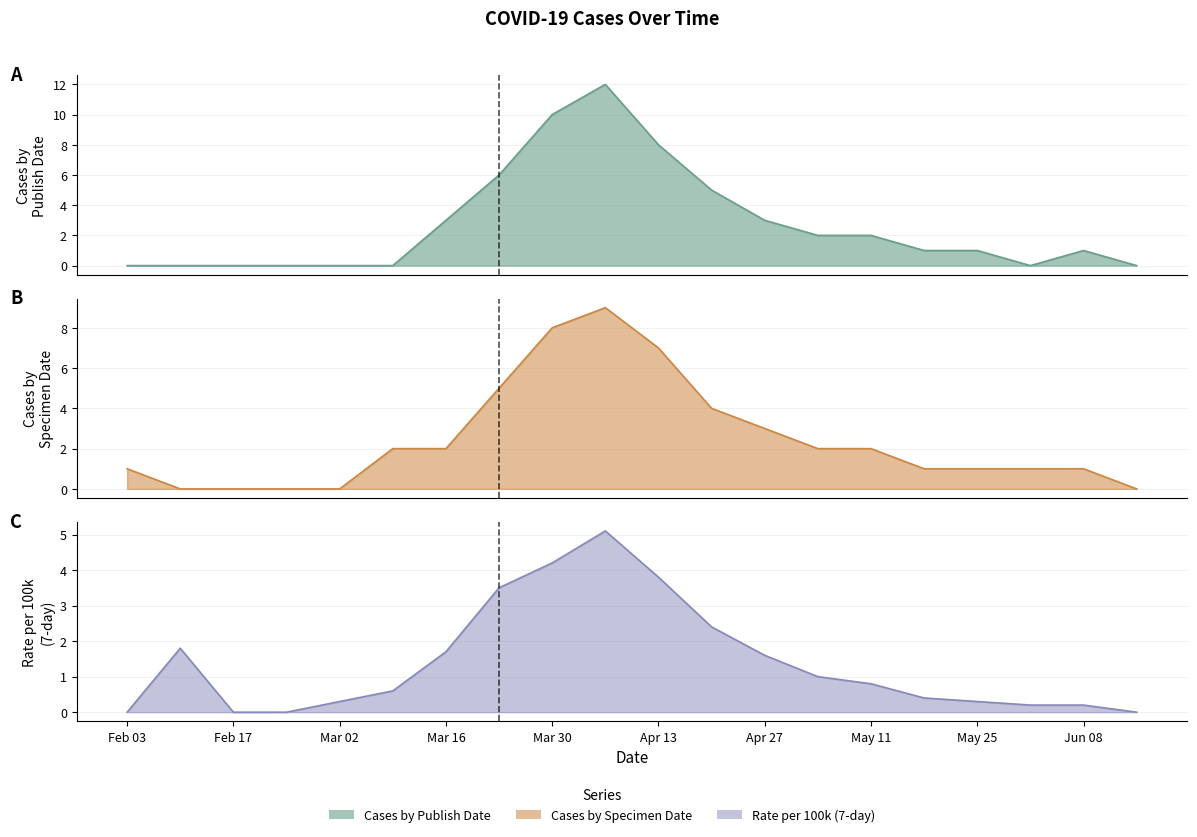

What is the approximate value of Cases by Publish Date at Apr 27?

3.0